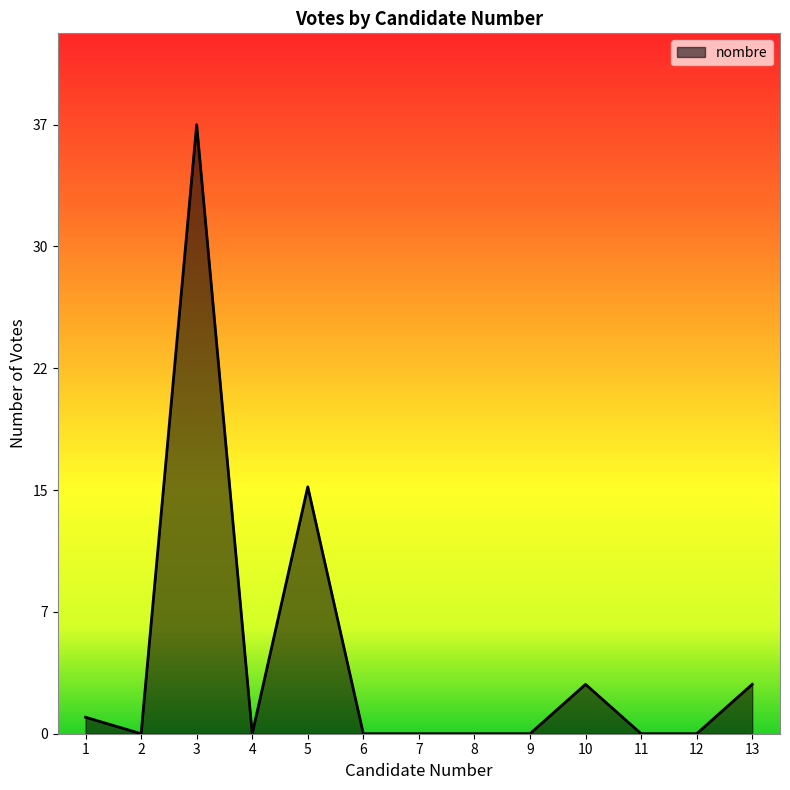

True or false: the data shows 0 at 6.

True